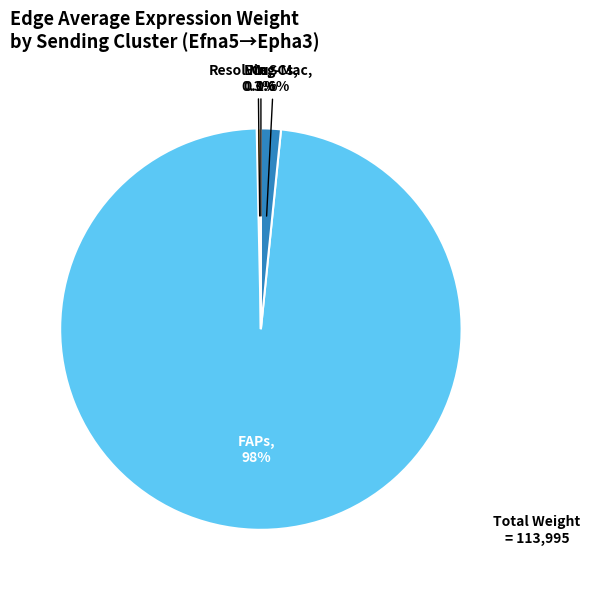

Is there any slice that represents more than half of the pie?

Yes